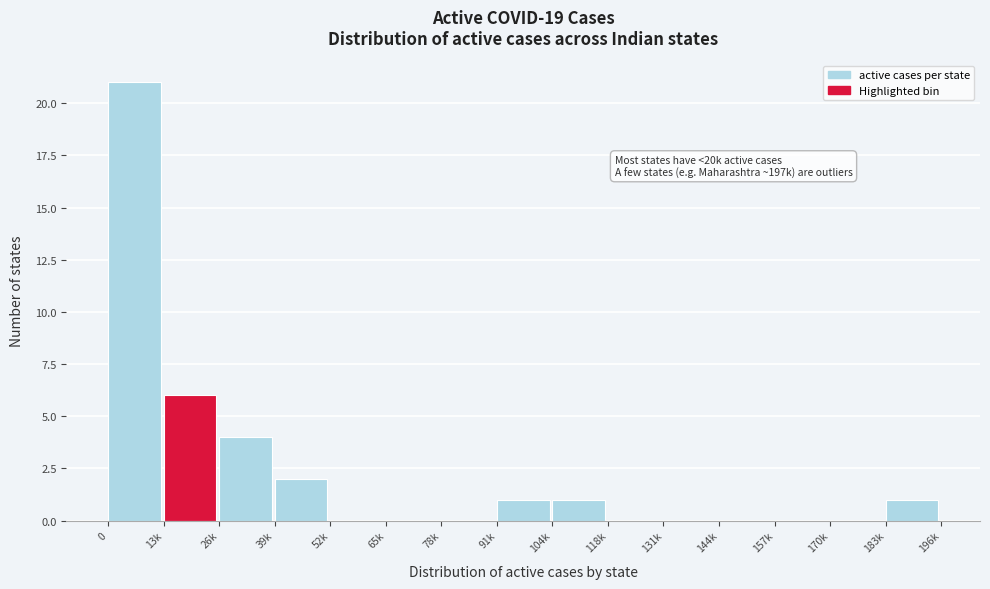

Reading right to left, extract all data points from this chart.

183k=1	170k=0	157k=0	144k=0	131k=0	118k=0	104k=1	91k=1	78k=0	65k=0	52k=0	39k=2	26k=4	13k=6	0=21